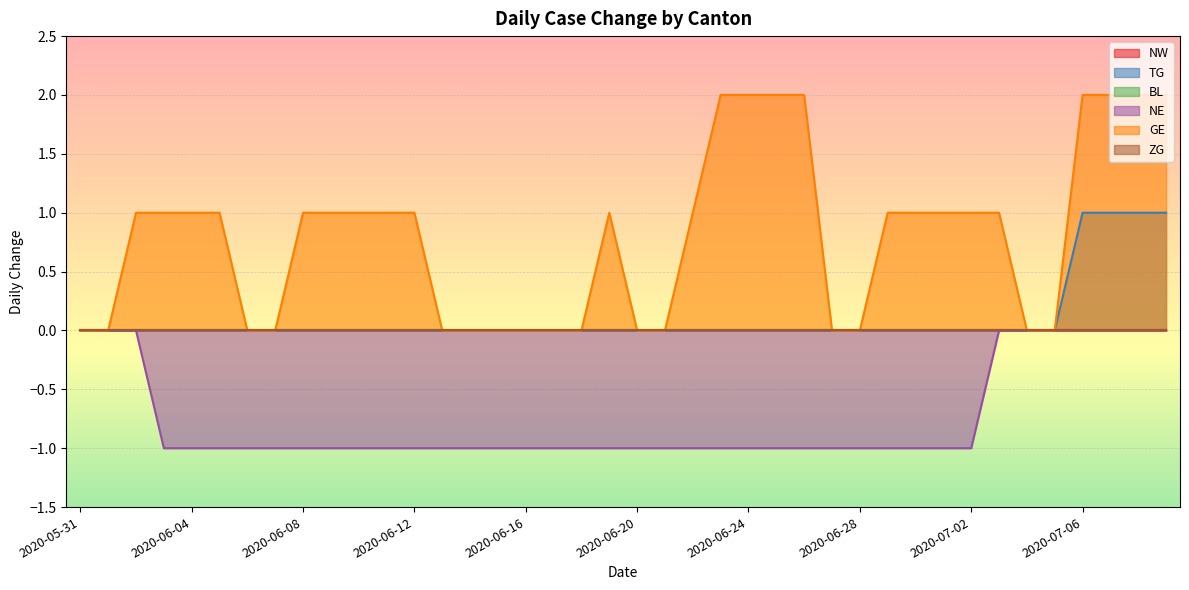

What is the difference between the maximum and second lowest values in the GE series?

2